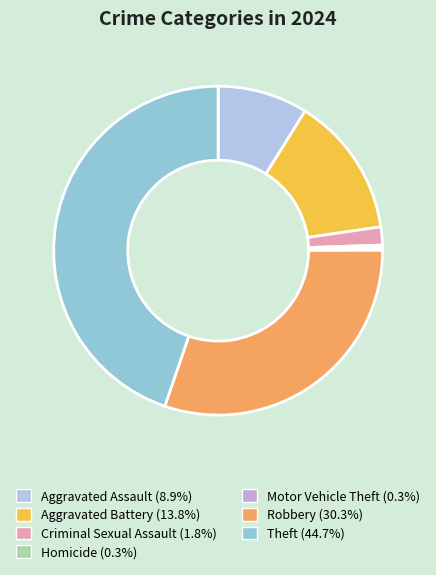

Is there a majority slice in this chart?

No